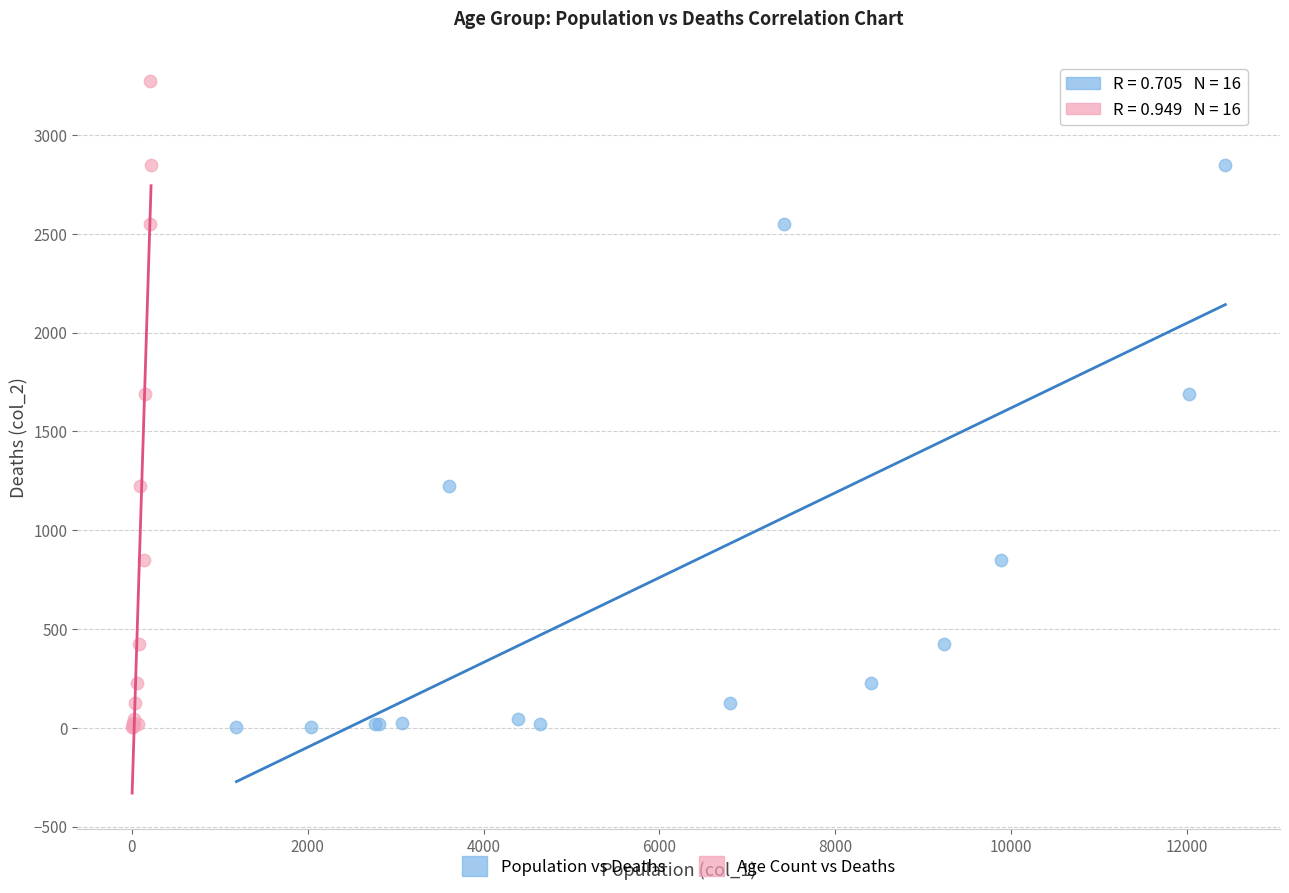

What are all the series names shown in the legend?

Population vs Deaths, Age Count vs Deaths